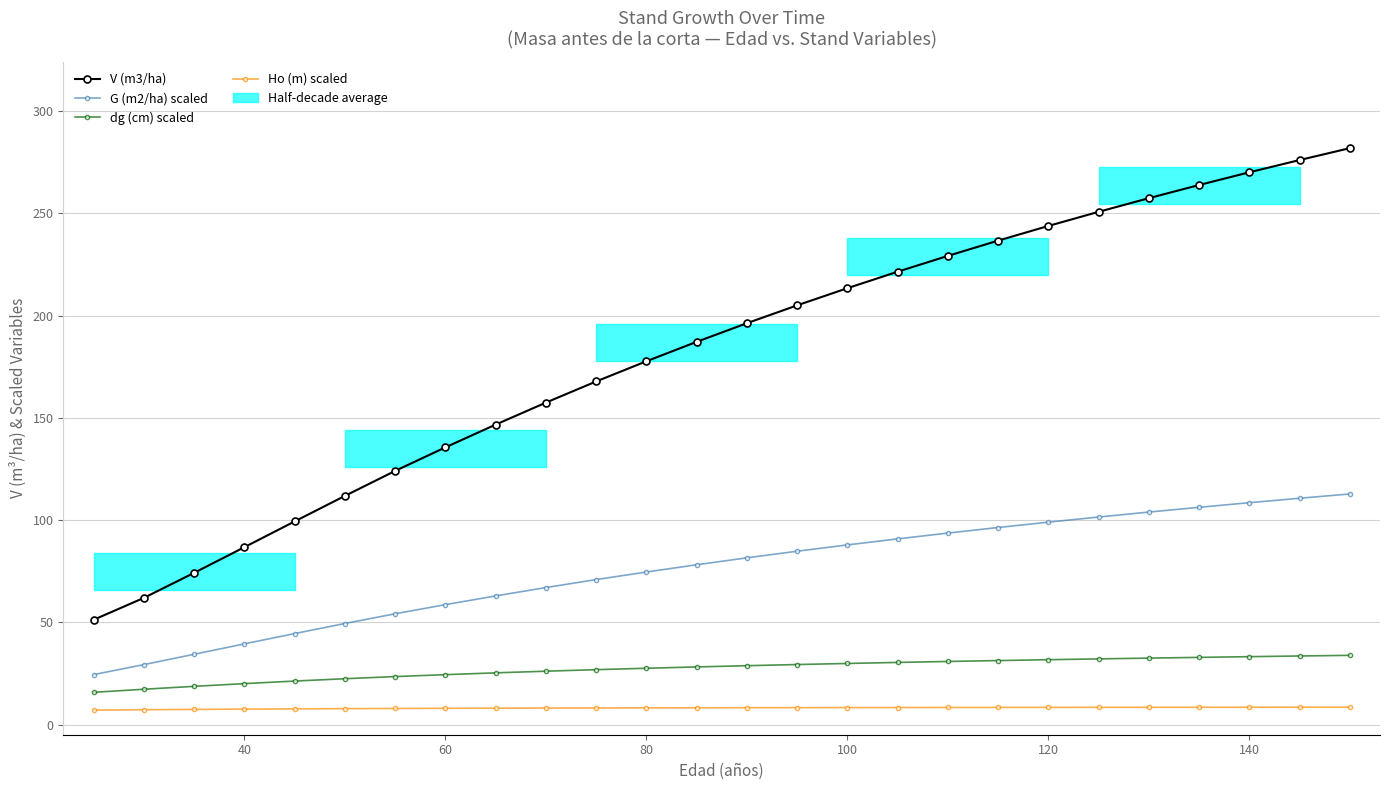

Which series has the widest spread of values?

V (m3/ha)